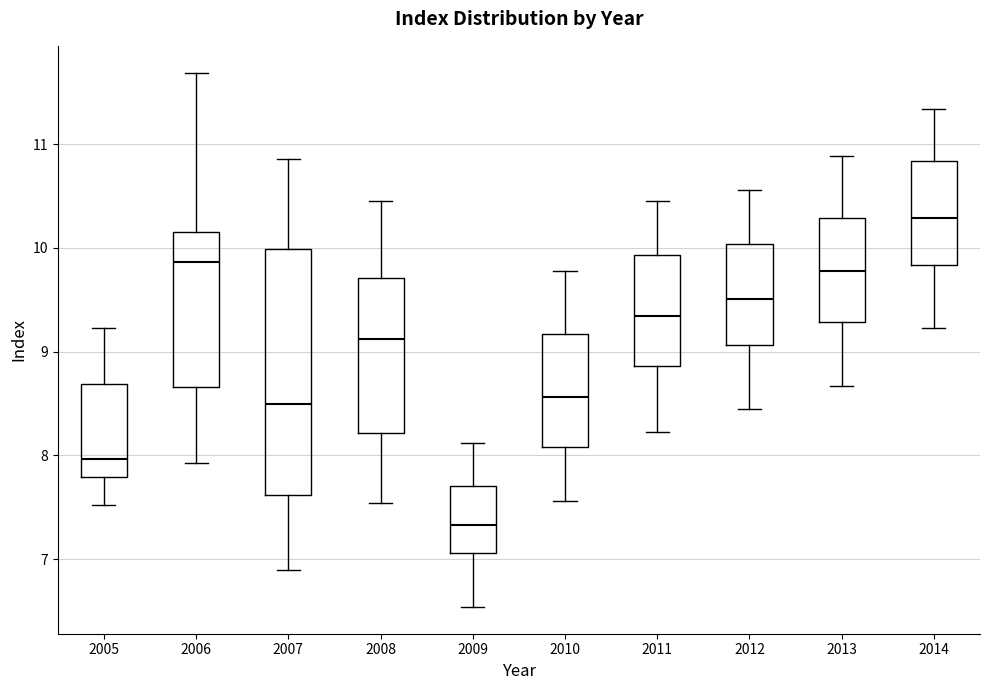

Reading left to right, transcribe this box plot: for each box, give where its median line is, the range the box spans, and where its two whiskers end, as read against the y-axis. The values are not printed on the chart, so give them approximately, as read against the axis.

2005: median 8.0, box 7.8 to 8.7, whiskers 7.5 to 9.2
2006: median 9.9, box 8.7 to 10.2, whiskers 7.9 to 11.7
2007: median 8.5, box 7.6 to 10.0, whiskers 6.9 to 10.9
2008: median 9.1, box 8.2 to 9.7, whiskers 7.5 to 10.5
2009: median 7.3, box 7.1 to 7.7, whiskers 6.5 to 8.1
2010: median 8.6, box 8.1 to 9.2, whiskers 7.6 to 9.8
2011: median 9.3, box 8.9 to 9.9, whiskers 8.2 to 10.5
2012: median 9.5, box 9.1 to 10.0, whiskers 8.5 to 10.6
2013: median 9.8, box 9.3 to 10.3, whiskers 8.7 to 10.9
2014: median 10.3, box 9.8 to 10.8, whiskers 9.2 to 11.3